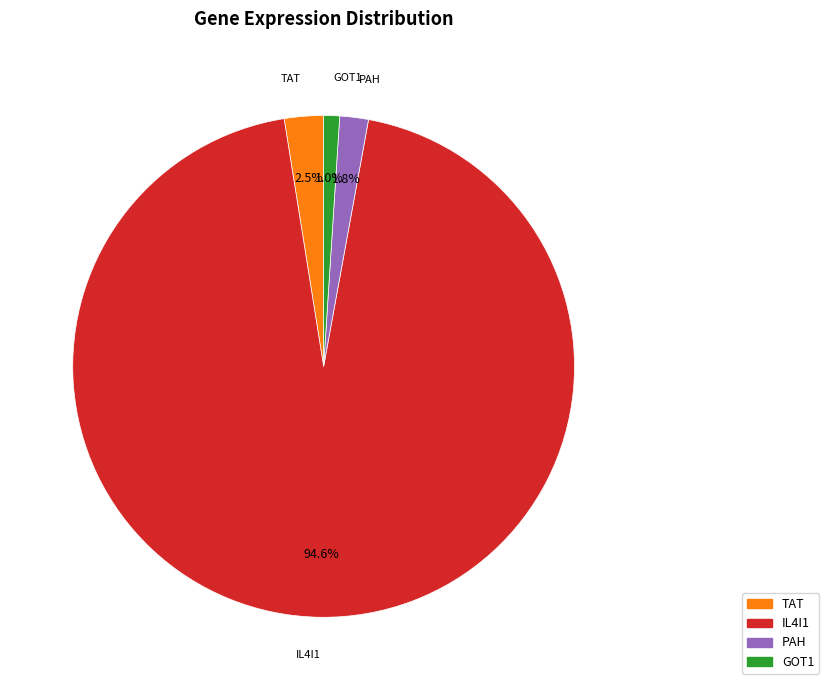

What is the largest slice in the pie chart?

IL4I1